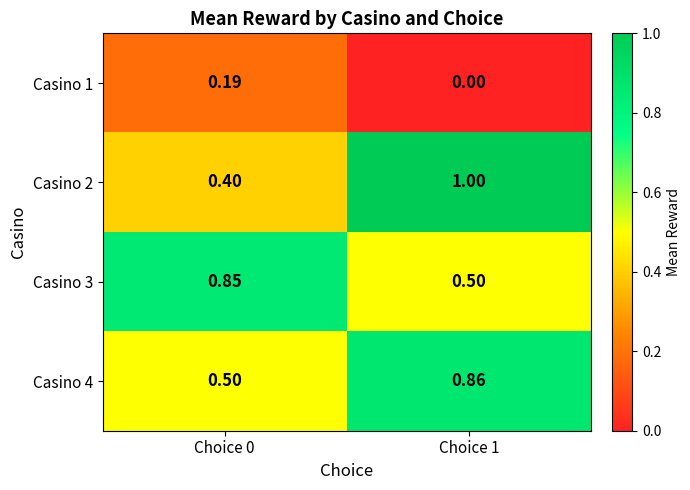

Which label corresponds to the largest value in the chart?

Choice 1